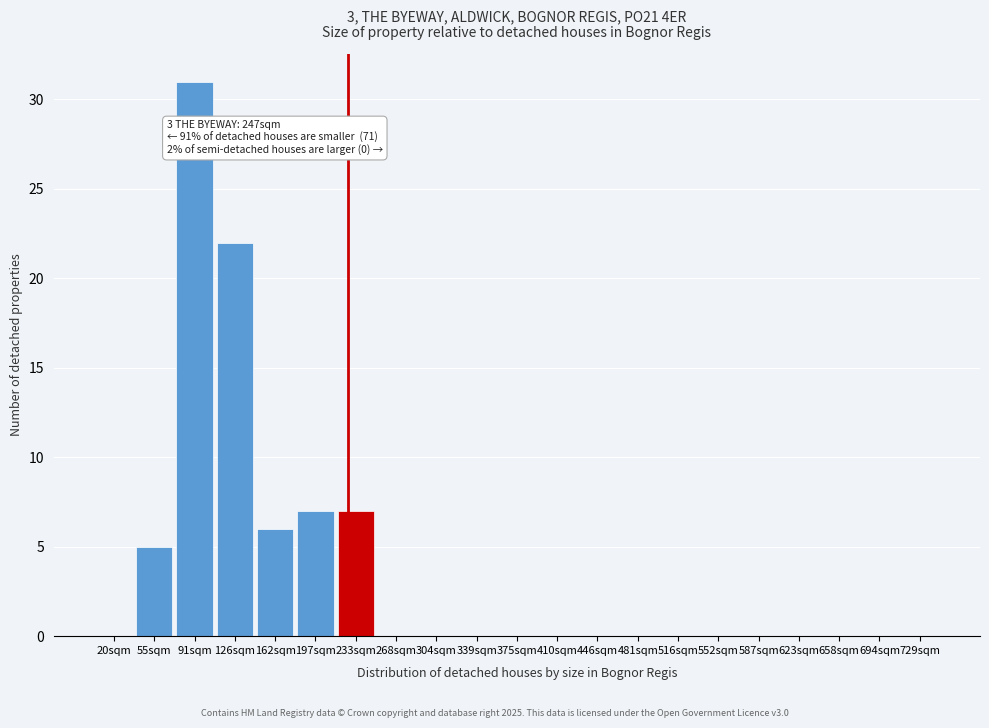

Reading left to right, list all the values displayed in this chart.

20sqm=0	55sqm=5	91sqm=31	126sqm=22	162sqm=6	197sqm=7	233sqm=7	268sqm=0	304sqm=0	339sqm=0	375sqm=0	410sqm=0	446sqm=0	481sqm=0	516sqm=0	552sqm=0	587sqm=0	623sqm=0	658sqm=0	694sqm=0	729sqm=0